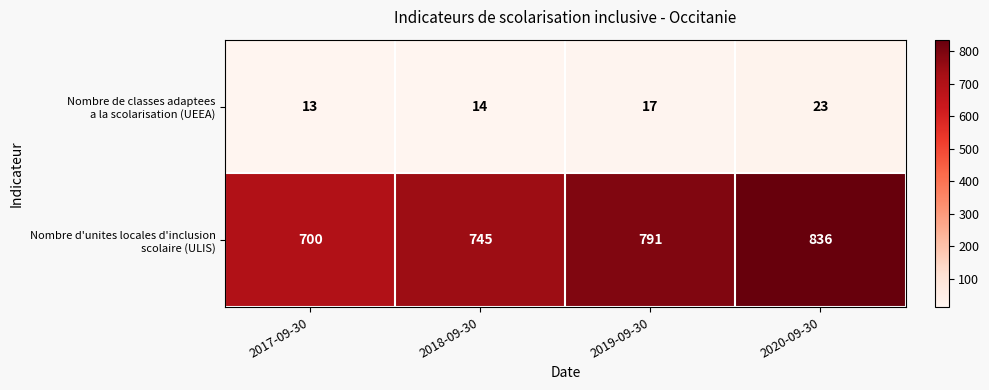

At how many categories does at least one series exceed 344?

4